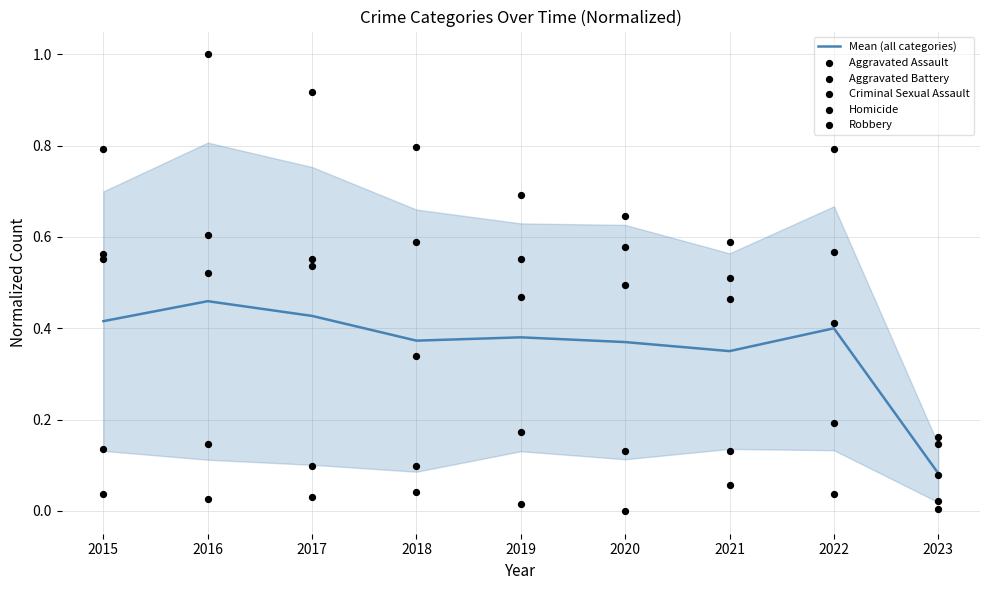

Is the value of Robbery at 2023 greater than the value of Criminal Sexual Assault at 2022?

No